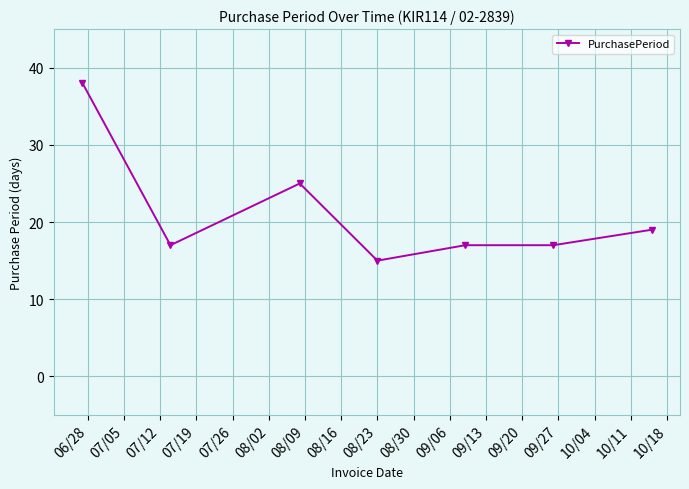

How many lines are shown in the chart?

1